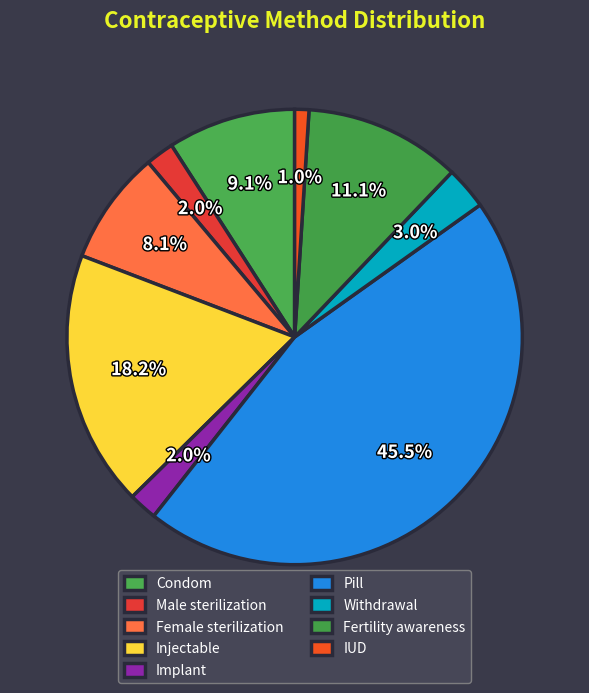

How many slices are in this pie chart?

9